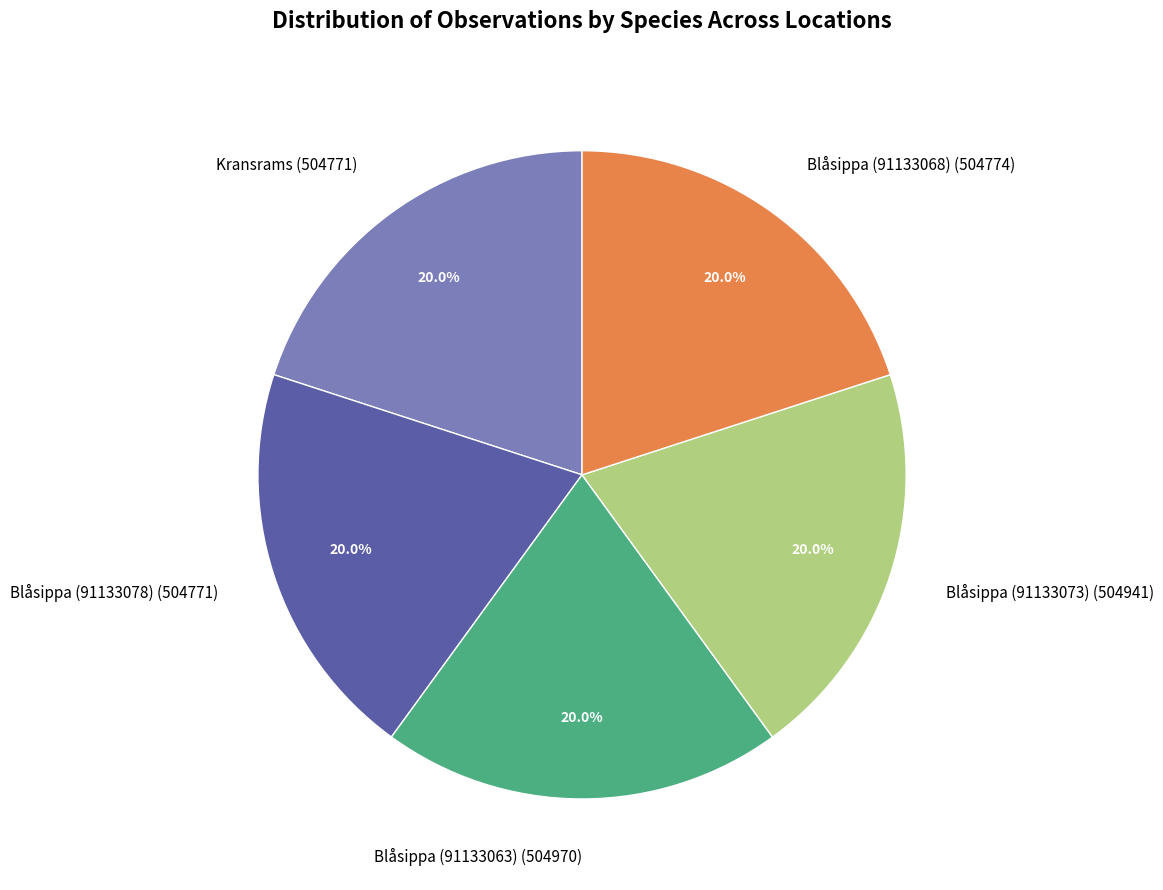

Is it true that Blåsippa (91133063) is 12% of the pie?

False